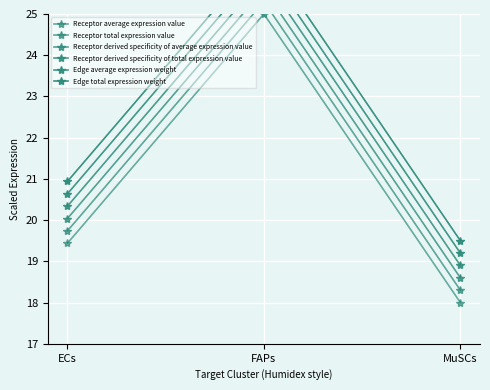

What is the total value across all series at MuSCs?

112.5